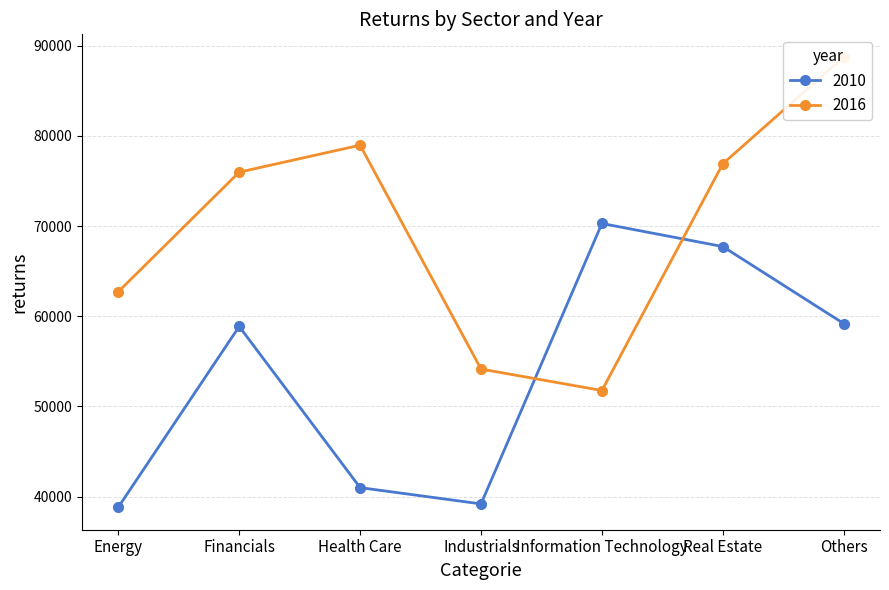

Reading right to left, extract all data points from this chart.

2010: Others=59181	Real Estate=67722	Information Technology=70282	Industrials=39181	Health Care=40987	Financials=58862	Energy=38815
2016: Others=88764	Real Estate=76905	Information Technology=51756	Industrials=54140	Health Care=78967	Financials=75976	Energy=62716